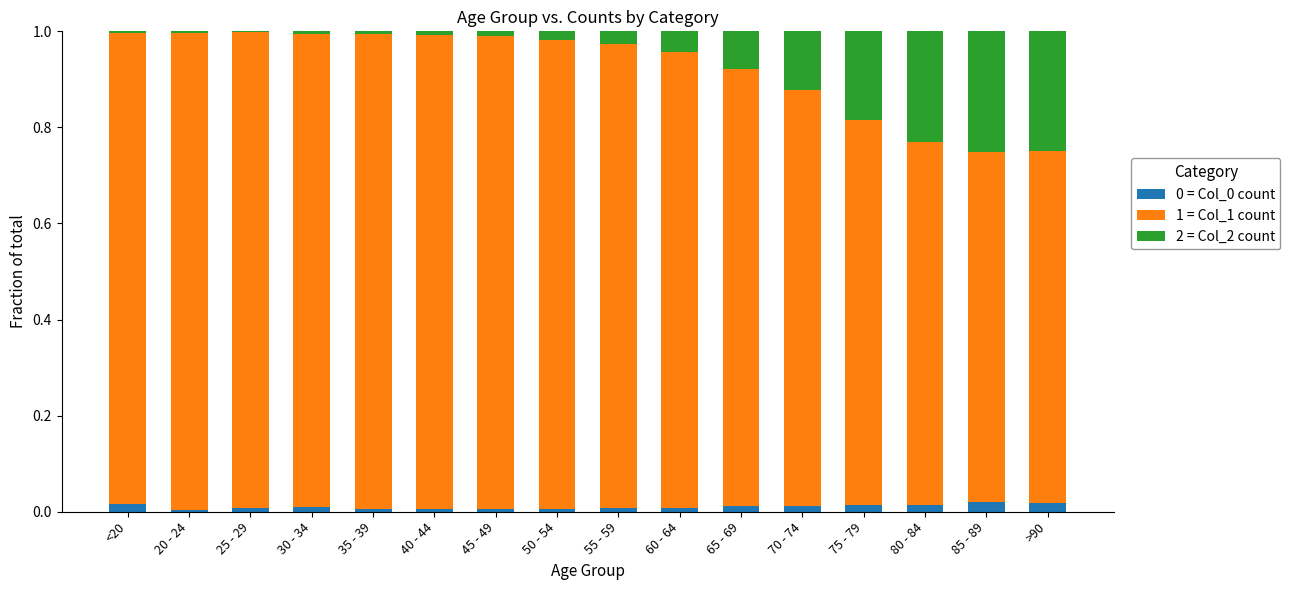

True or false: 0 = Col_0 count has a value of 0.0 at 30 - 34.

True